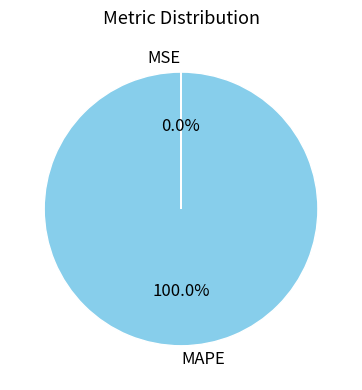

The MAPE slice represents 100% of the pie. True or false?

True